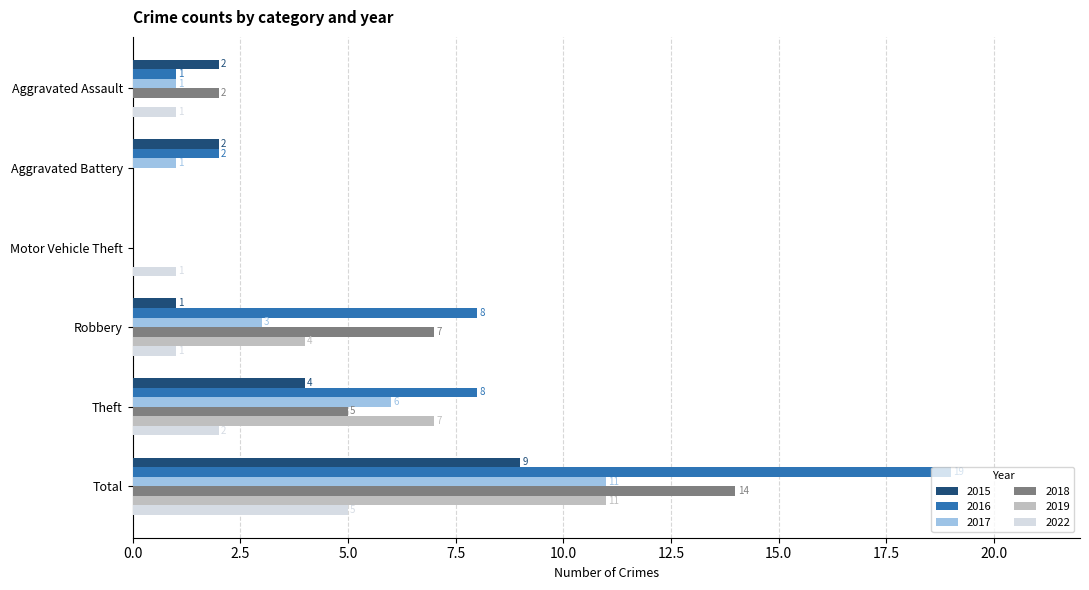

How many series are shown in this chart?

6